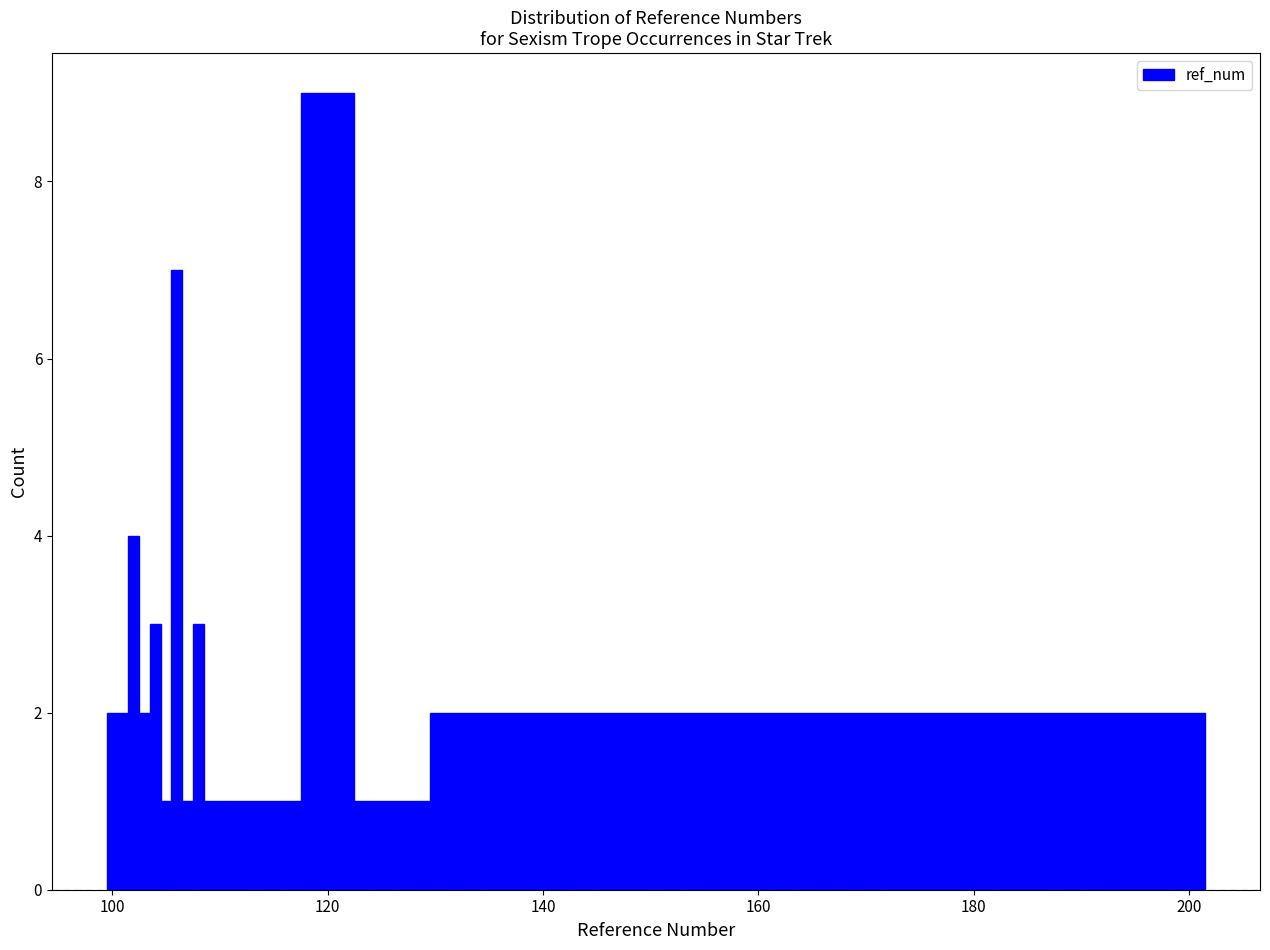

Read against the x-axis, roughly where is the centre of the tallest bar?

120